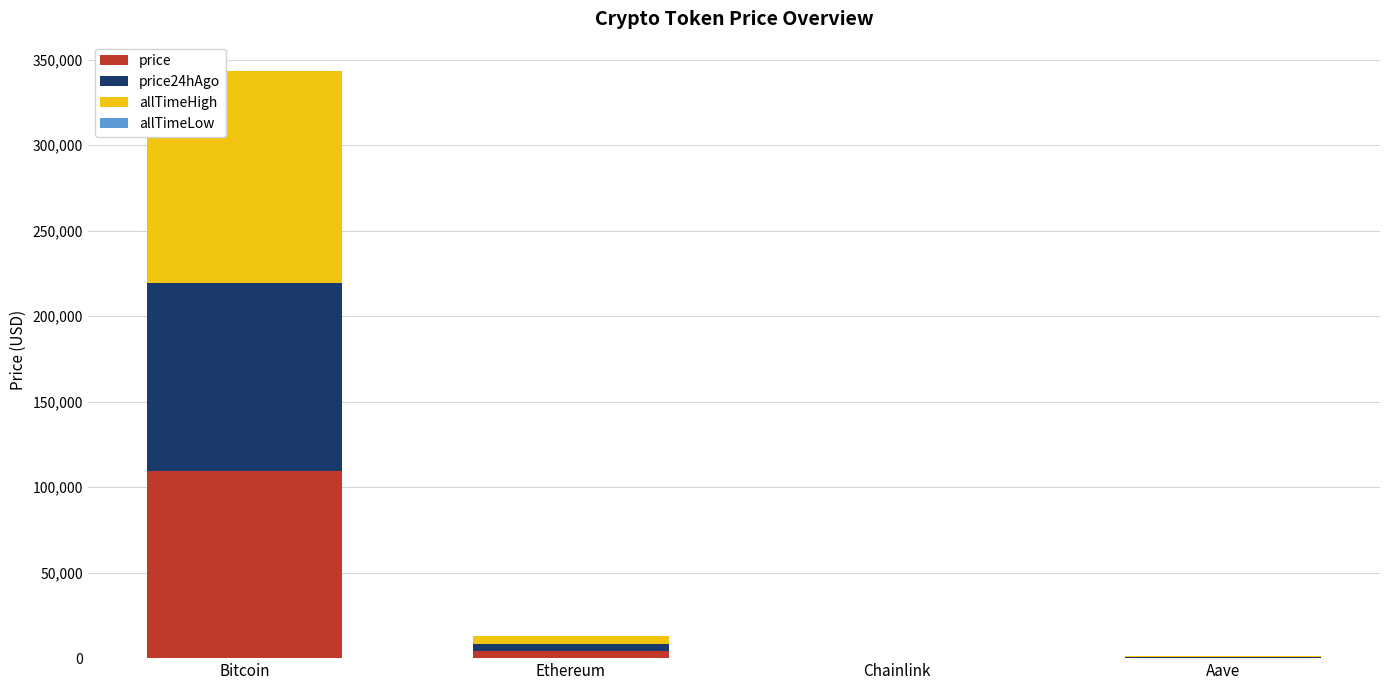

What is the maximum value for price?

109446.0